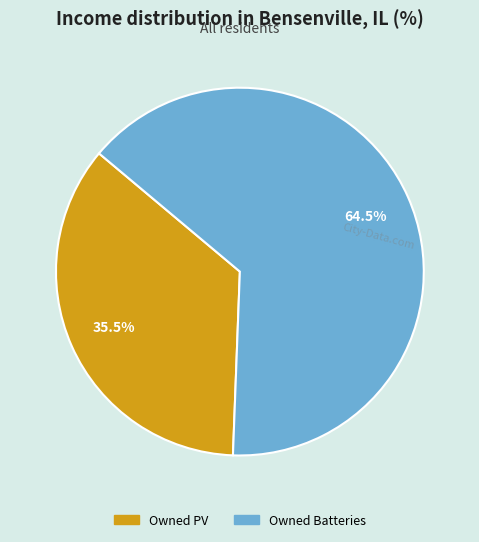

How many slices are in this pie chart?

2